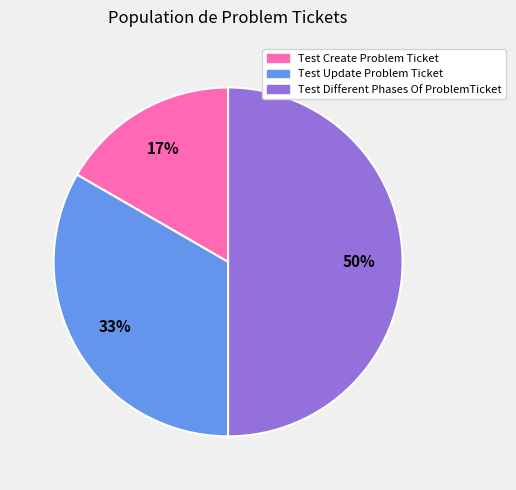

Rank the categories by value from highest to lowest.

Test Different Phases Of ProblemTicket, Test Update Problem Ticket, Test Create Problem Ticket